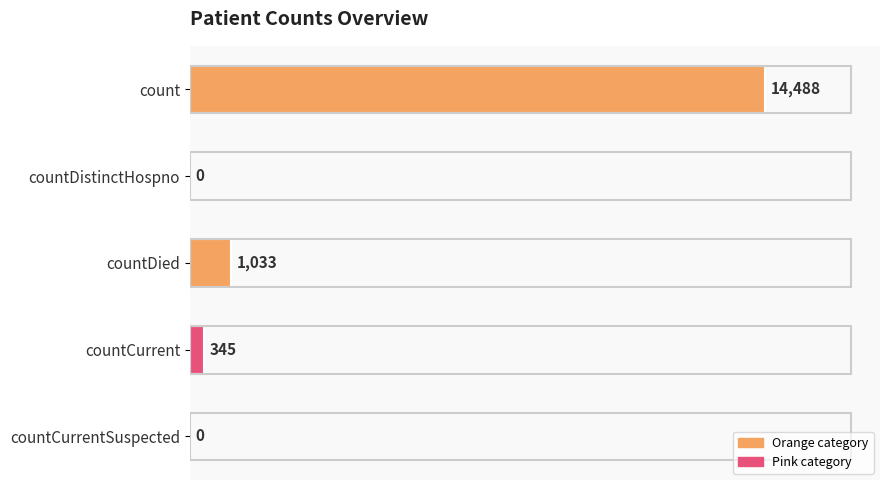

What is the sum of the values at countCurrent and count?

14833